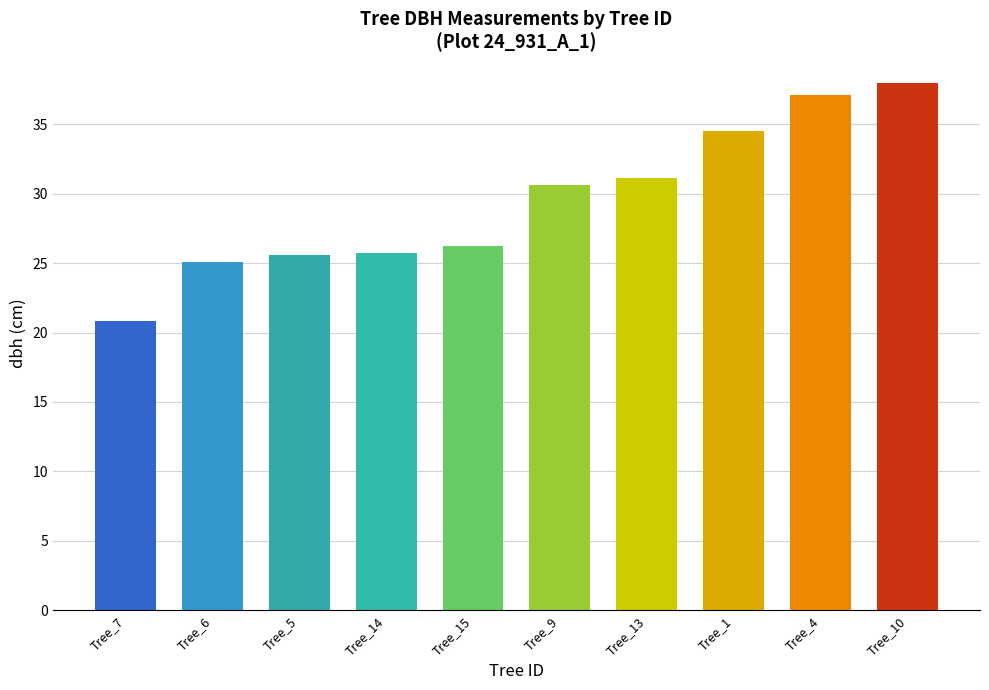

What is the minimum value shown in the chart?

20.8